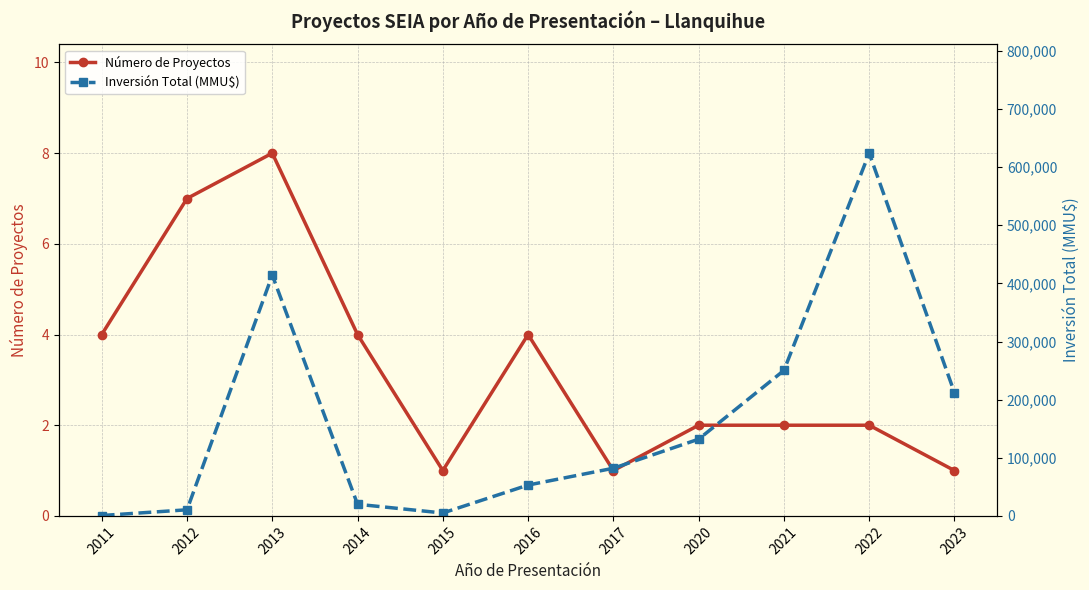

Reading right to left, what are all the values shown in this chart?

Número de Proyectos: 2023=1	2022=2	2021=2	2020=2	2017=1	2016=4	2015=1	2014=4	2013=8	2012=7	2011=4
Inversión Total (MMU$): 2023=212000	2022=624000	2021=250245	2020=132000	2017=82000	2016=53067	2015=5000	2014=20000	2013=414225	2012=10510	2011=659